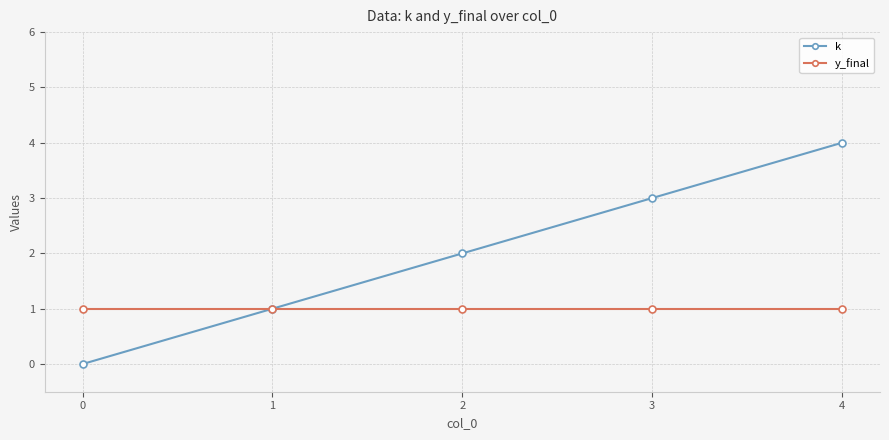

True or false: y_final has more than 2 interior local peaks.

False